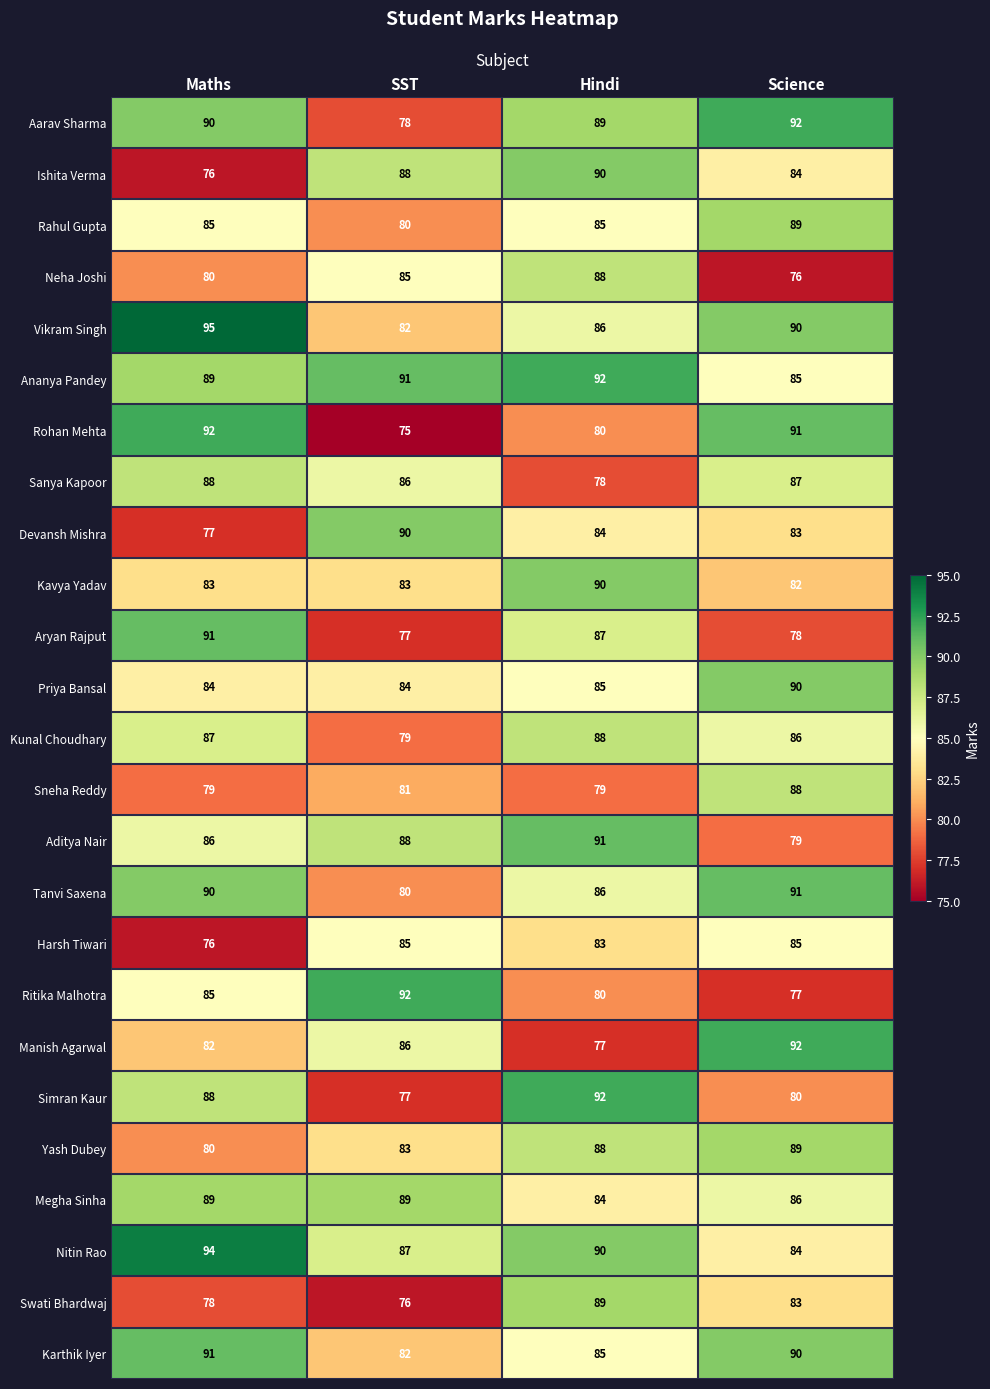

At which category is the sum across all series the highest?

Hindi